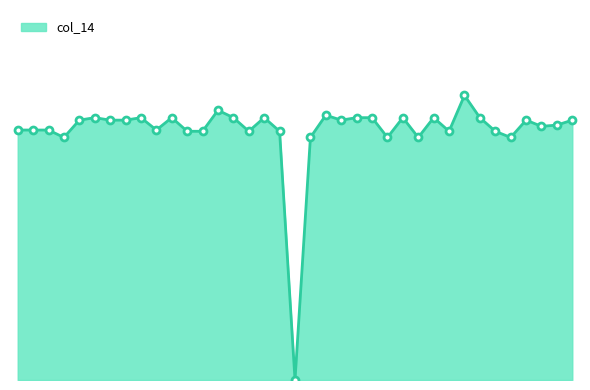

Does the chart have visible grid lines?

No